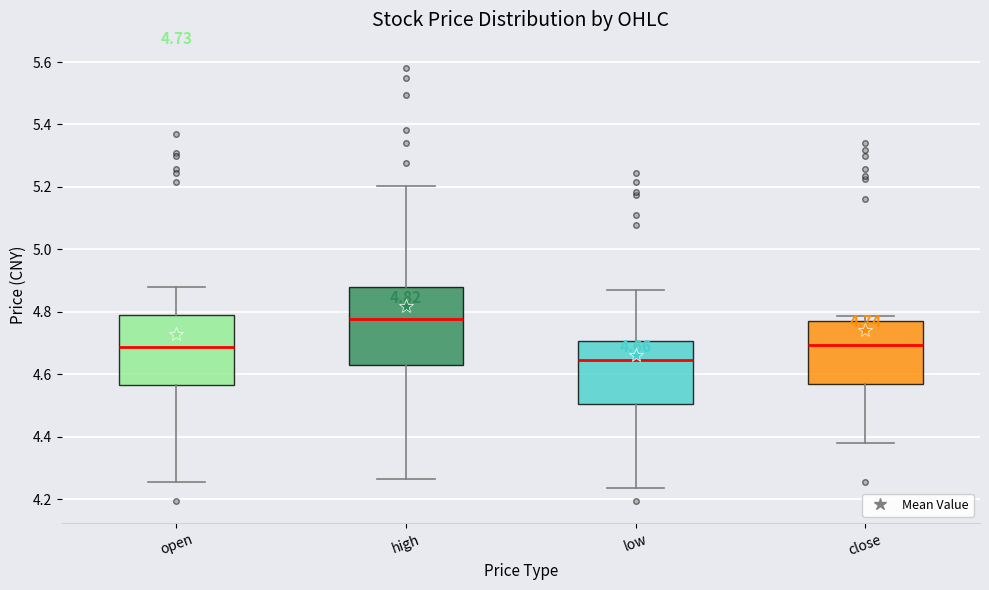

Comparing the boxes themselves (not the whiskers), which one is the tallest?

high